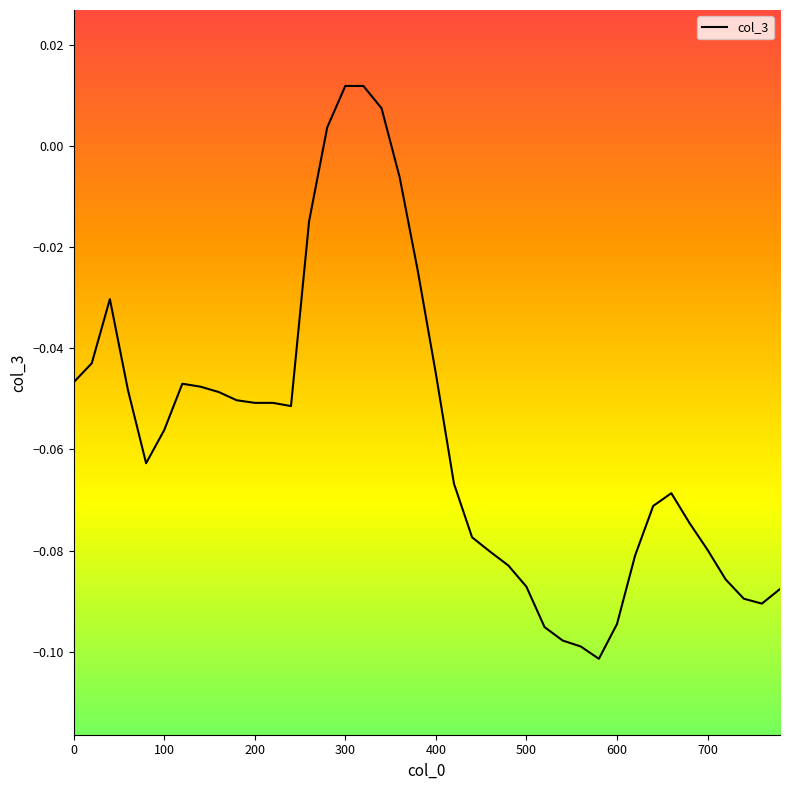

What is the value of the 33rd point from the left?

-0.1